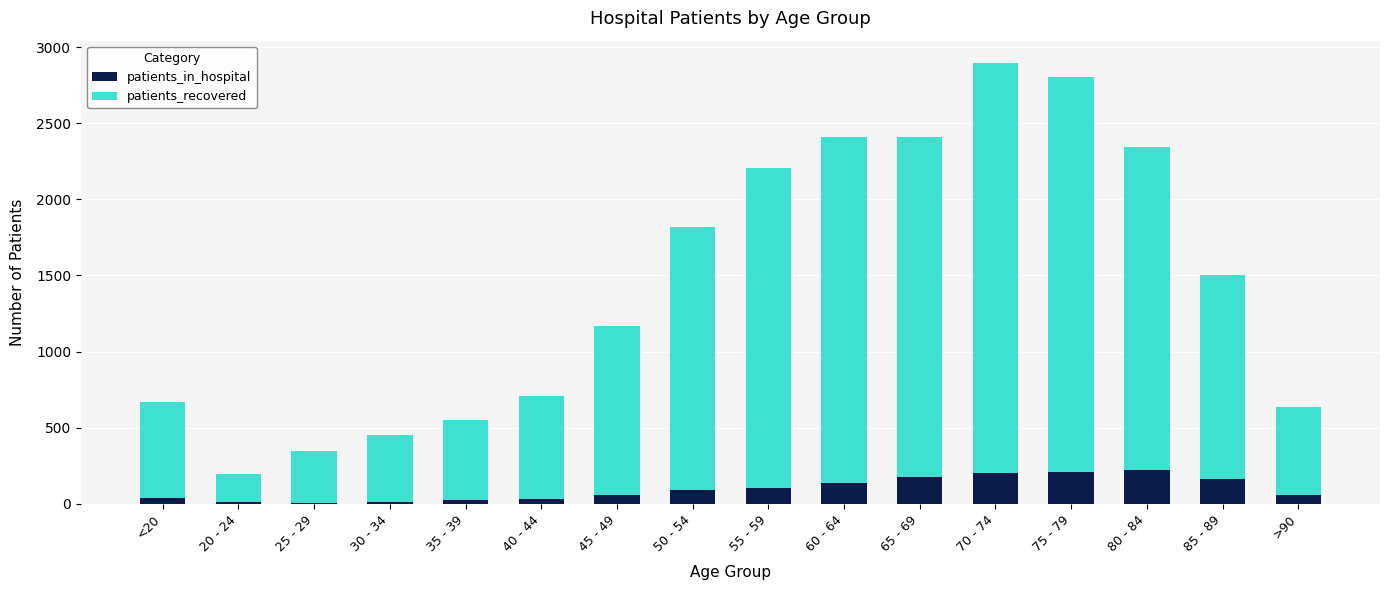

What is the highest value of the patients_in_hospital series?

221